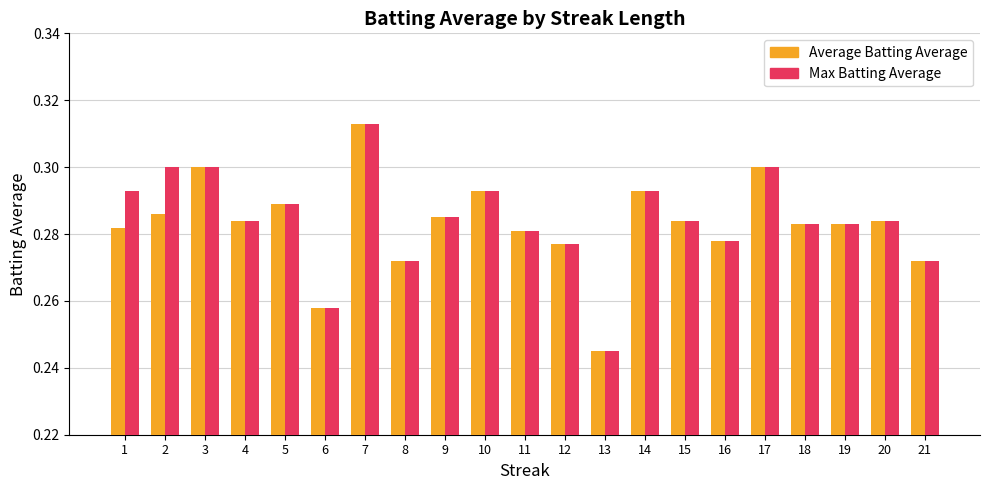

Between 2 and 9, which series saw the biggest shift?

Max Batting Average